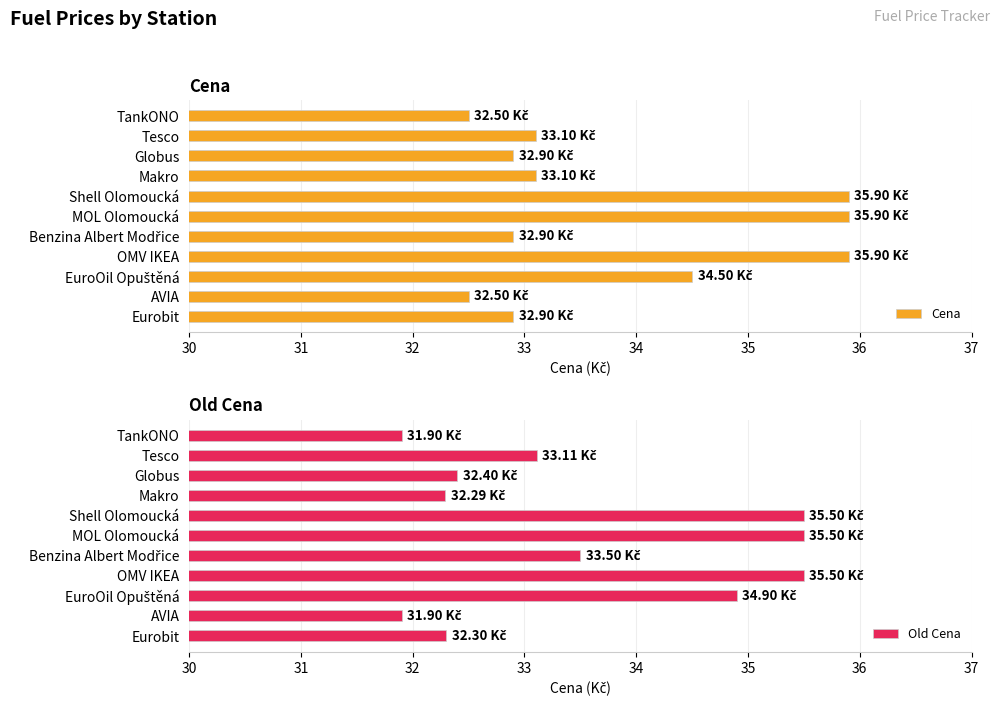

True or false: Cena has a value of 35.9 at OMV IKEA.

True